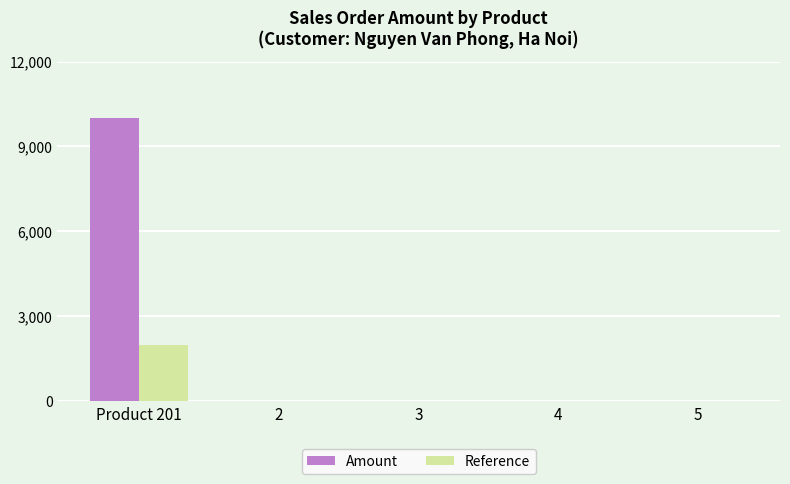

Between Product 201 and 2, which series saw the biggest shift?

Amount